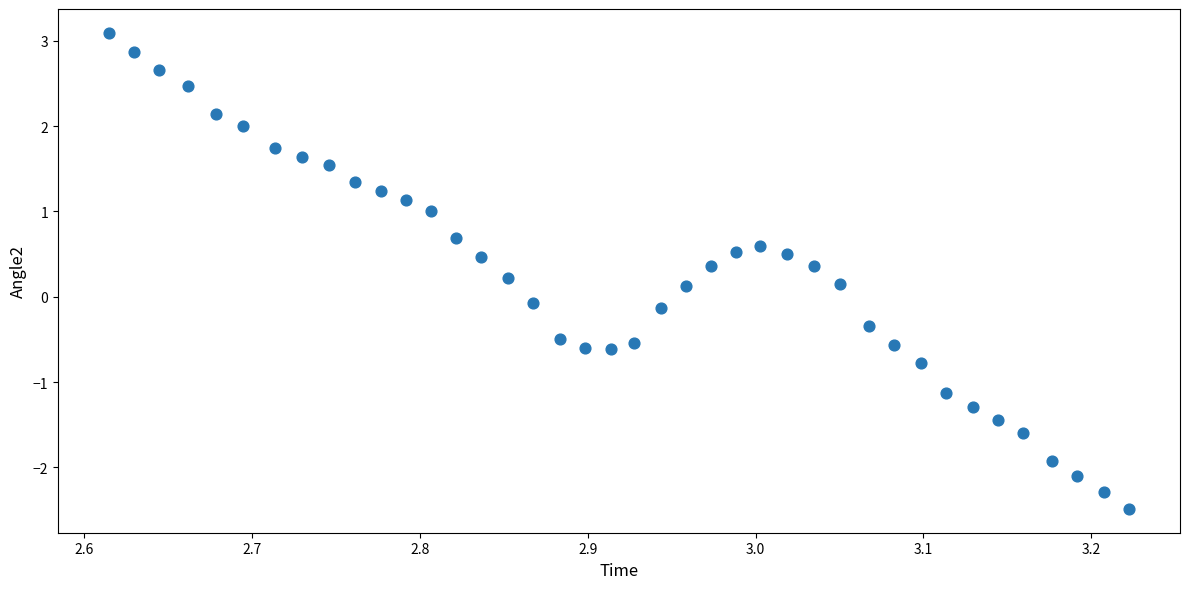

What is the range of X values (max minus min)?

0.6